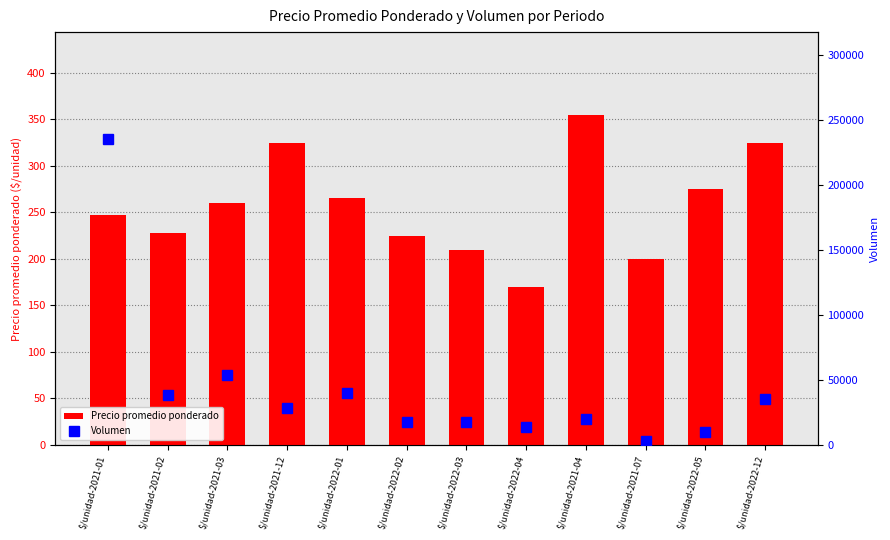

Is the value of Volumen at $/unidad-2022-01 greater than the value of Precio promedio ponderado at $/unidad-2021-01?

Yes